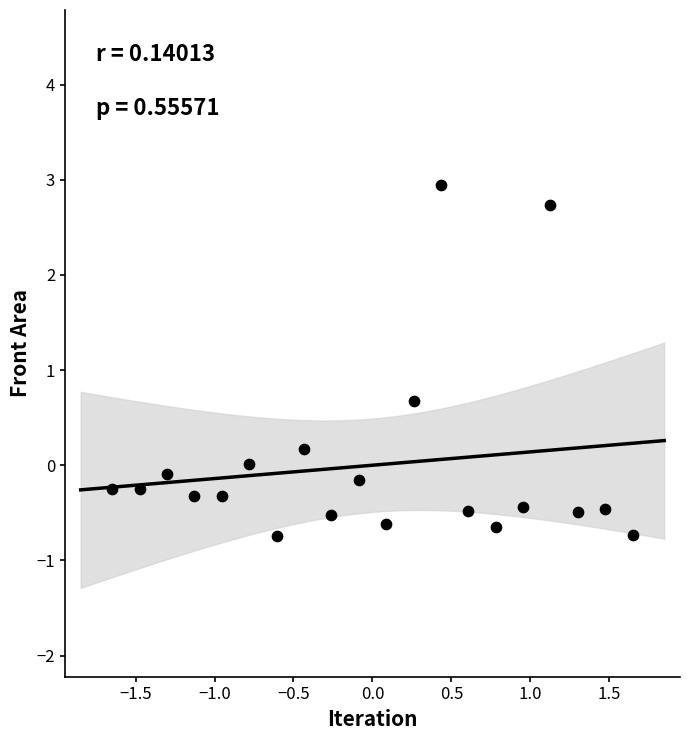

What Y value in the scatter plot is closest to 1?

0.7